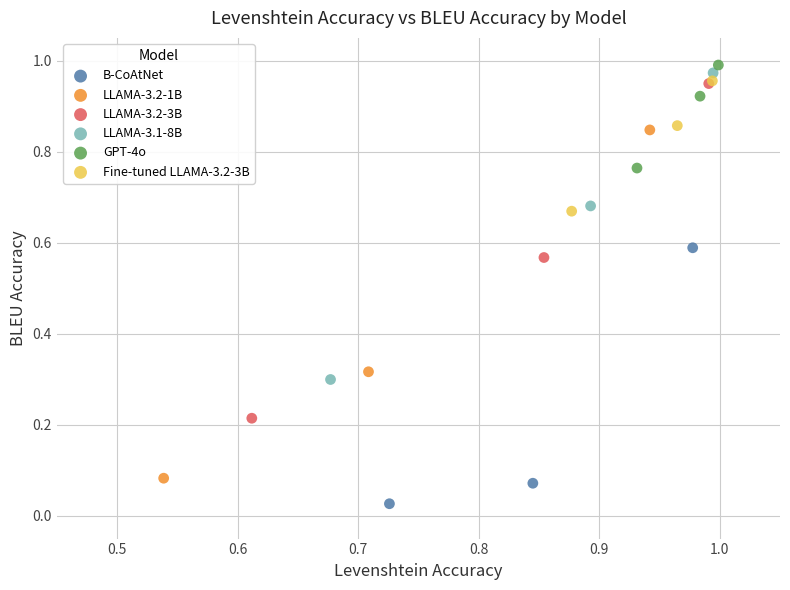

Which series has the largest Y range (max minus min)?

LLAMA-3.2-1B